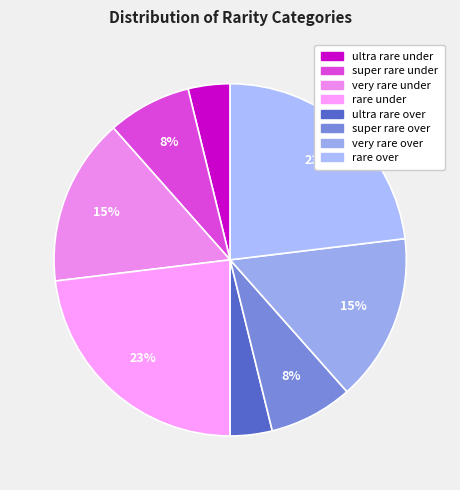

Is it true that super rare under is 8% of the pie?

True